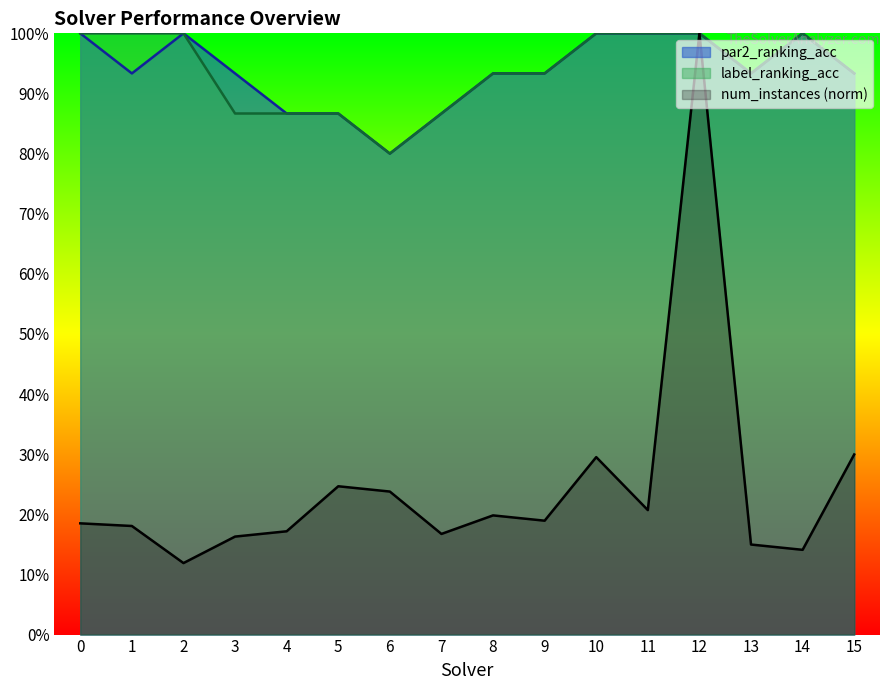

Reading left to right, transcribe all the data shown in this chart.

num_instances: 0.2	0.2	0.1	0.2	0.2	0.2	0.2	0.2	0.2	0.2	0.3	0.2	1.0	0.1	0.1	0.3
par2_ranking_acc: 1.0	0.9	1.0	0.9	0.9	0.9	0.8	0.9	0.9	0.9	1.0	1.0	1.0	0.9	1.0	0.9
label_ranking_acc: 1.0	1.0	1.0	0.9	0.9	0.9	0.8	0.9	0.9	0.9	1.0	1.0	1.0	0.9	1.0	0.9